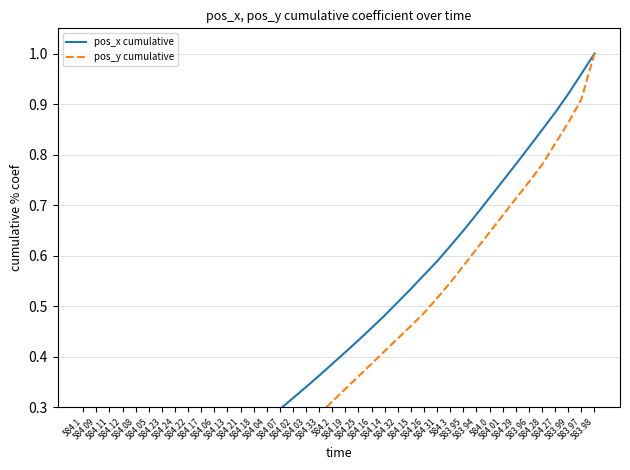

How many values in the pos_y cumulative series exceed 0?

39